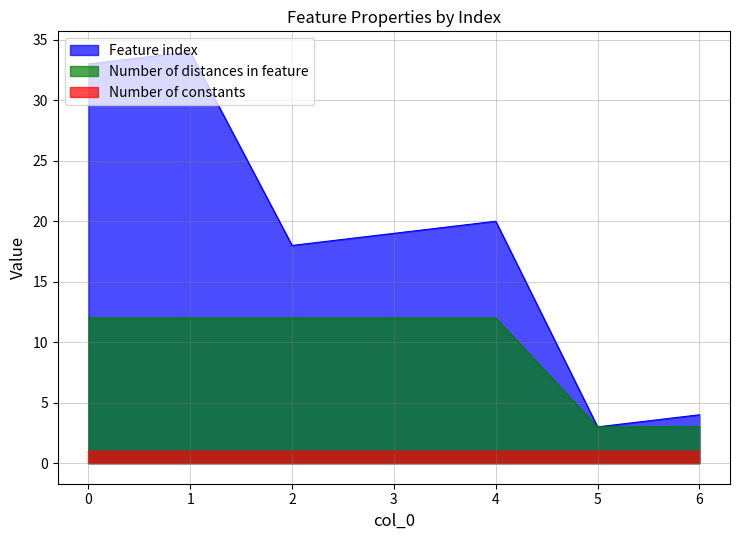

True or false: Feature index and Number of distances in feature intersect in this chart.

False